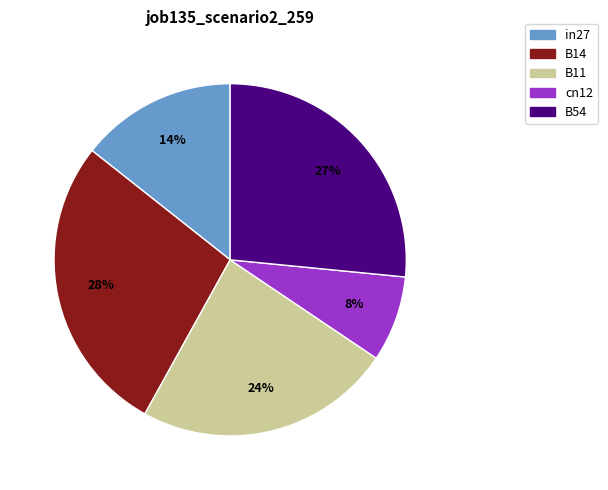

To the nearest percent, what is the combined percentage of B54 and B11?

50%